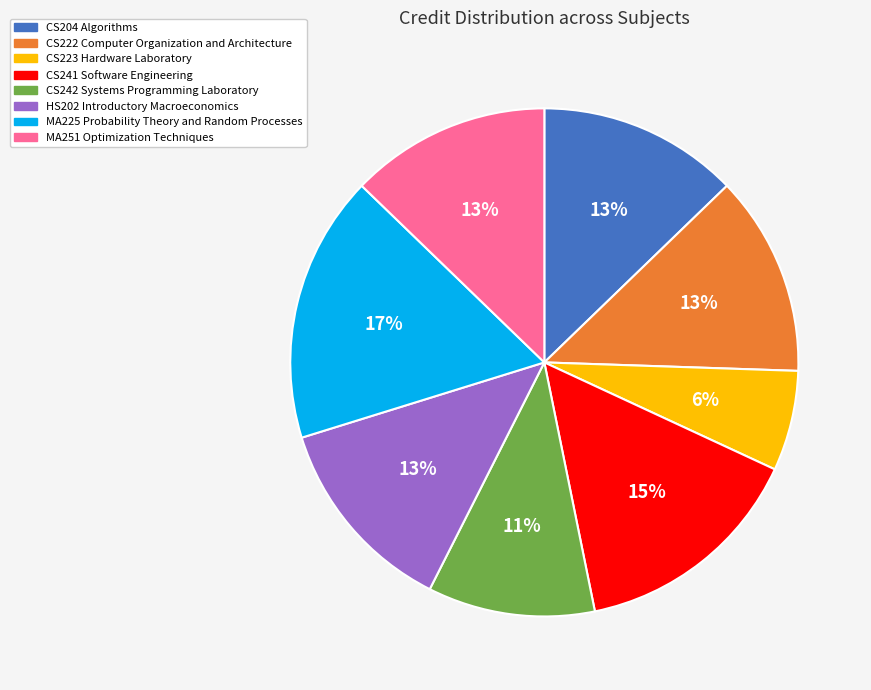

Do MA225 Probability Theory and Random Processes and CS242 Systems Programming Laboratory together represent more than half of the pie?

No